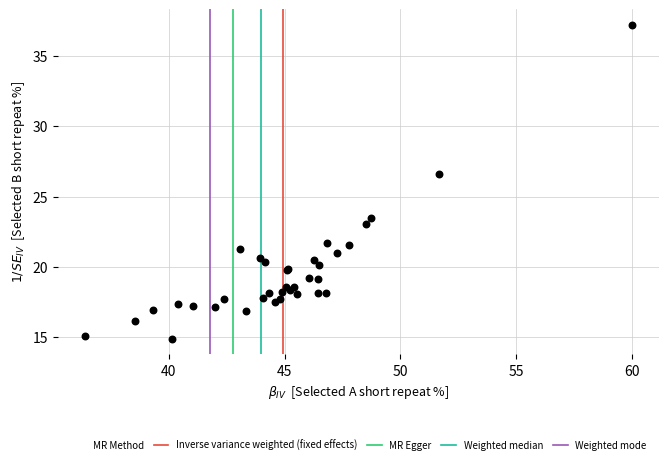

What Y value in the scatter plot is closest to 26?

26.6